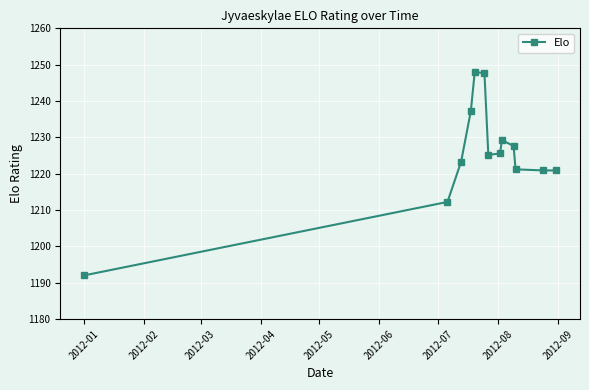

What is the value of the 6th point from the left?

1247.7